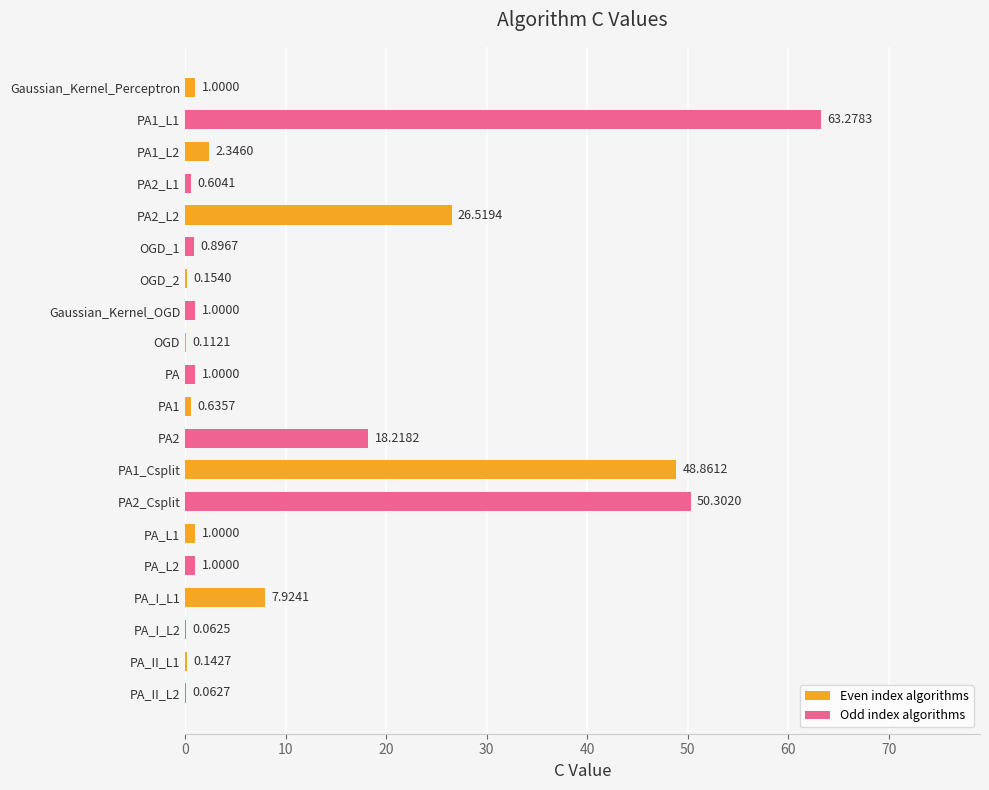

What is the change in value from OGD_2 to PA1?

+0.5